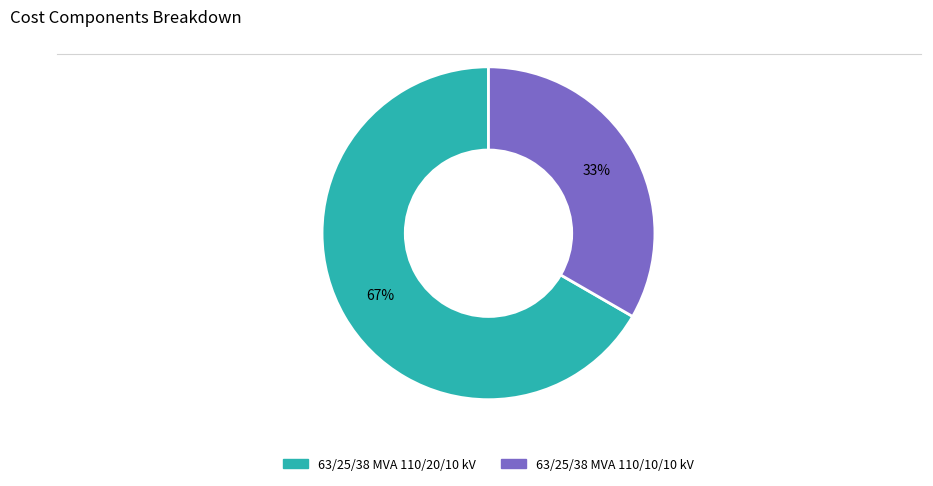

Is it true that 63/25/38 MVA 110/20/10 kV is 57% of the pie?

False